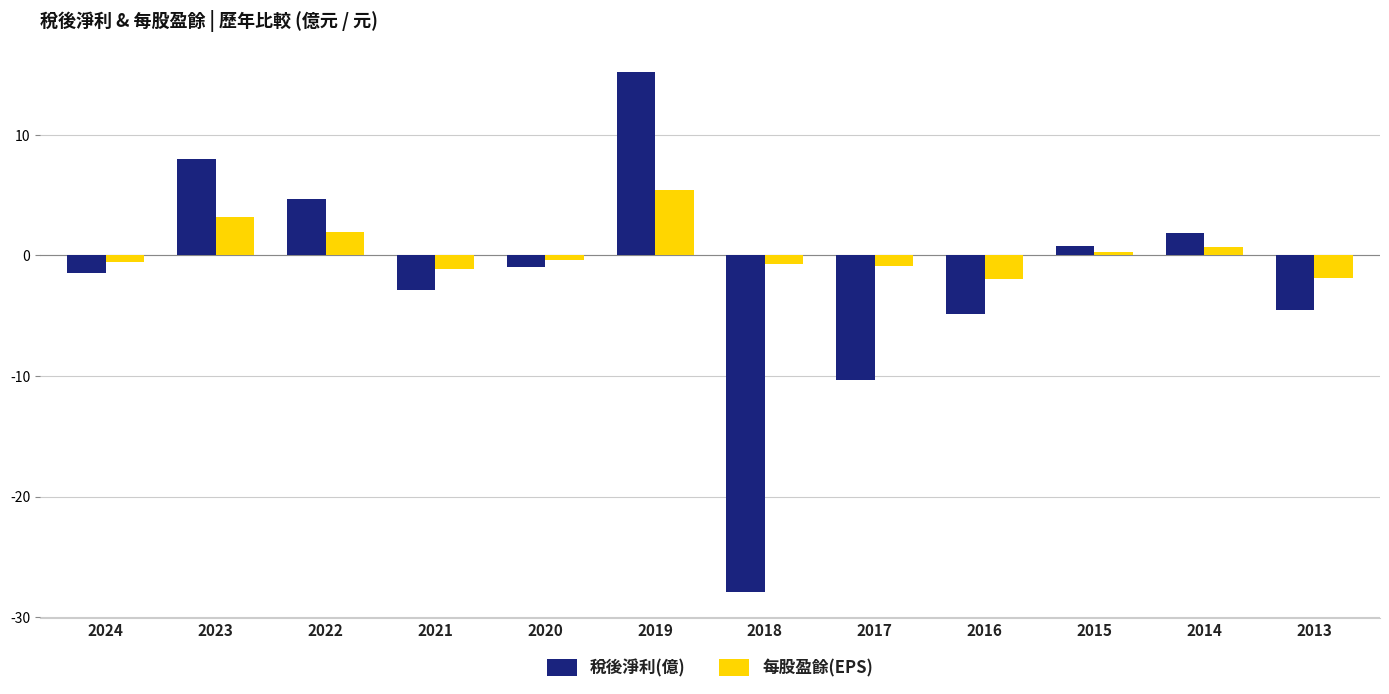

At which label does 稅後淨利(億) first exceed 0?

2023